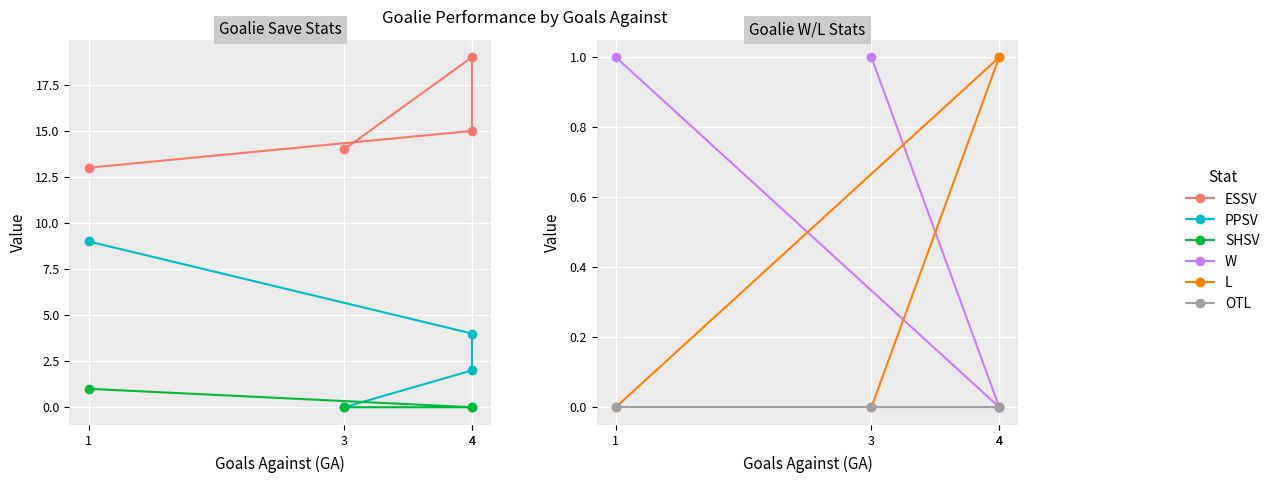

What is the spread (max minus min) of values at 4?

19